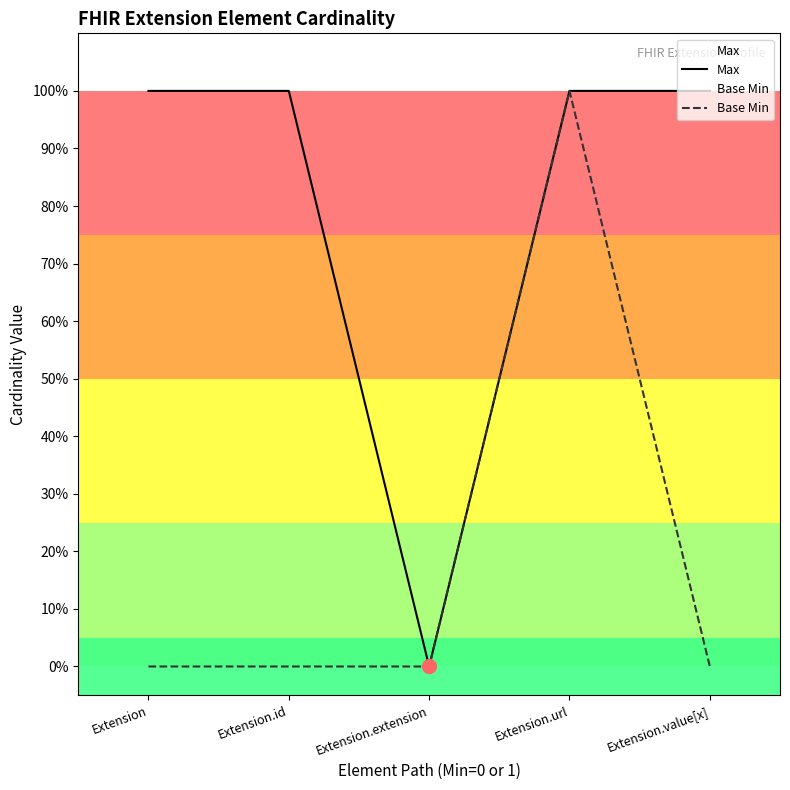

Reading left to right, extract all data points from this chart.

Max: Extension=1	Extension.id=1	Extension.extension=0	Extension.url=1	Extension.value[x]=1
Base Min: Extension=0	Extension.id=0	Extension.extension=0	Extension.url=1	Extension.value[x]=0